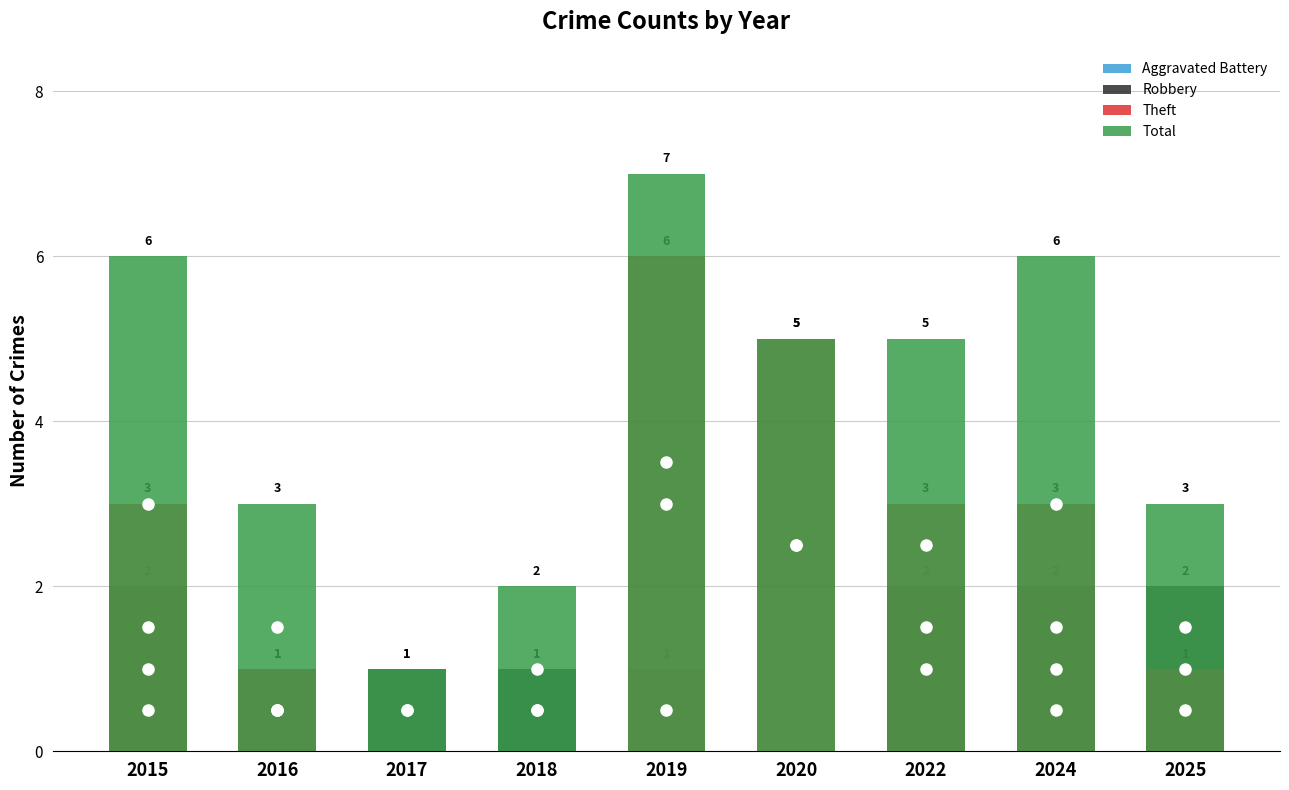

Does the chart contain stacked bars?

No